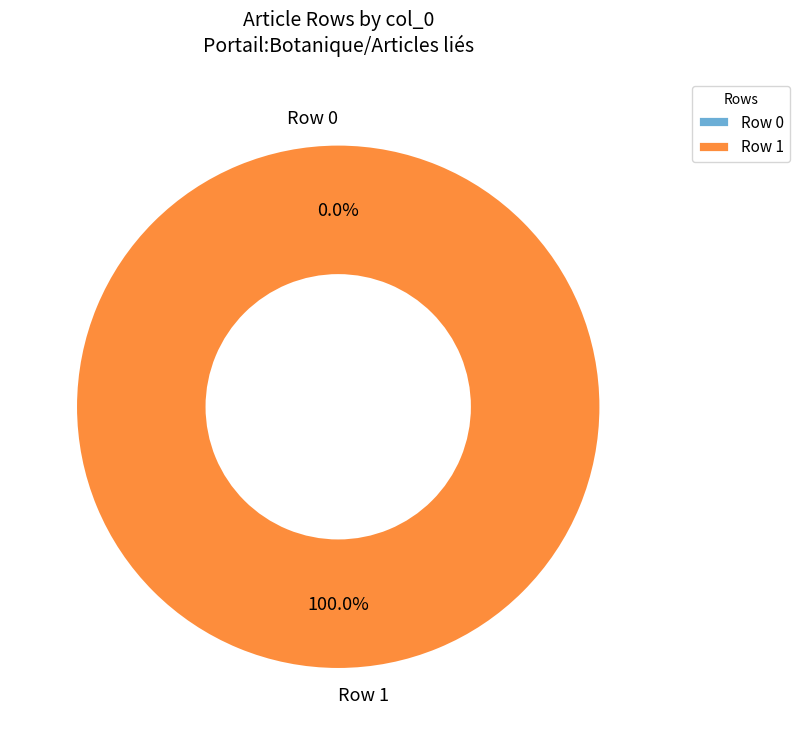

The Row 0 slice represents 0% of the pie. True or false?

True